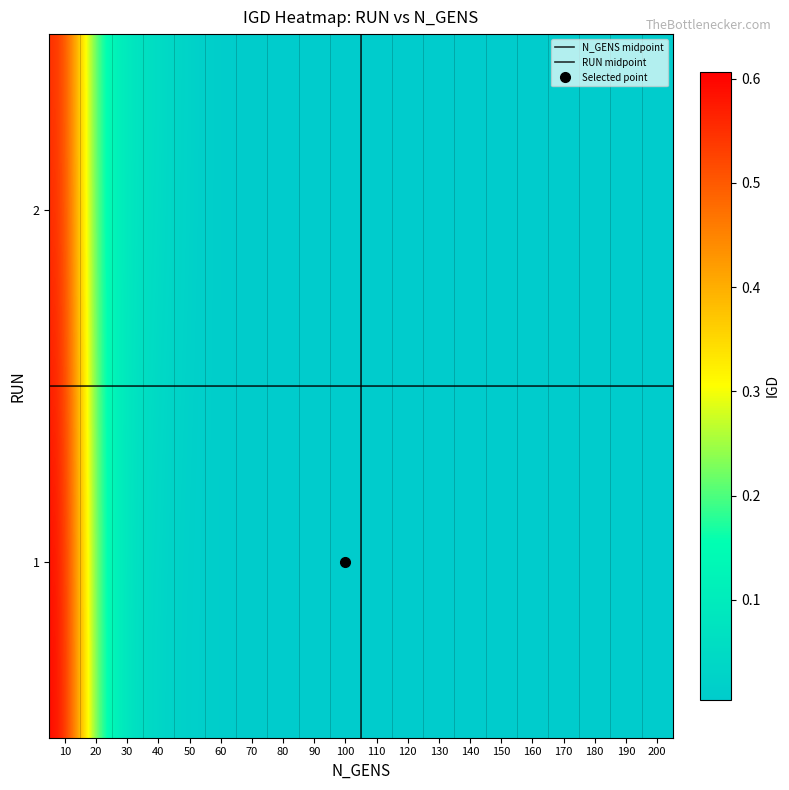

Is the value of 2 at 190 greater than the value of 1 at 120?

No